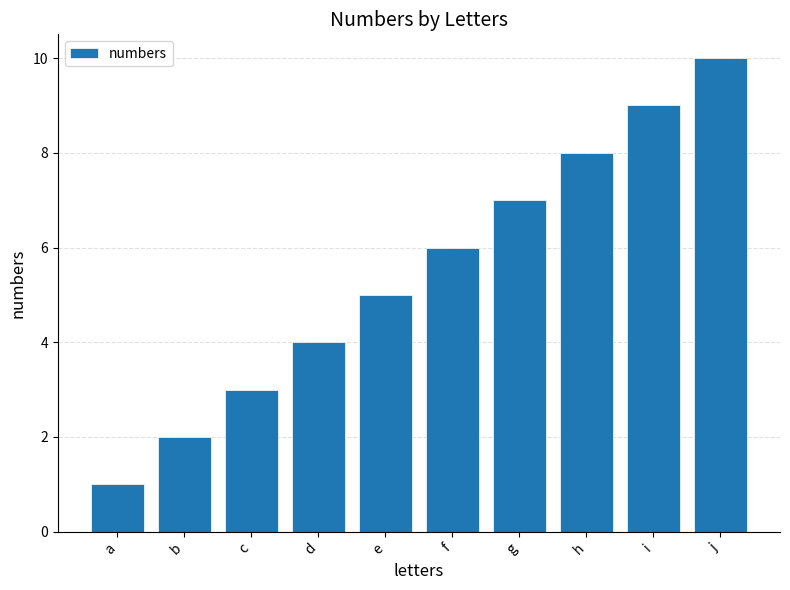

List the labels in order of value, smallest first.

a, b, c, d, e, f, g, h, i, j